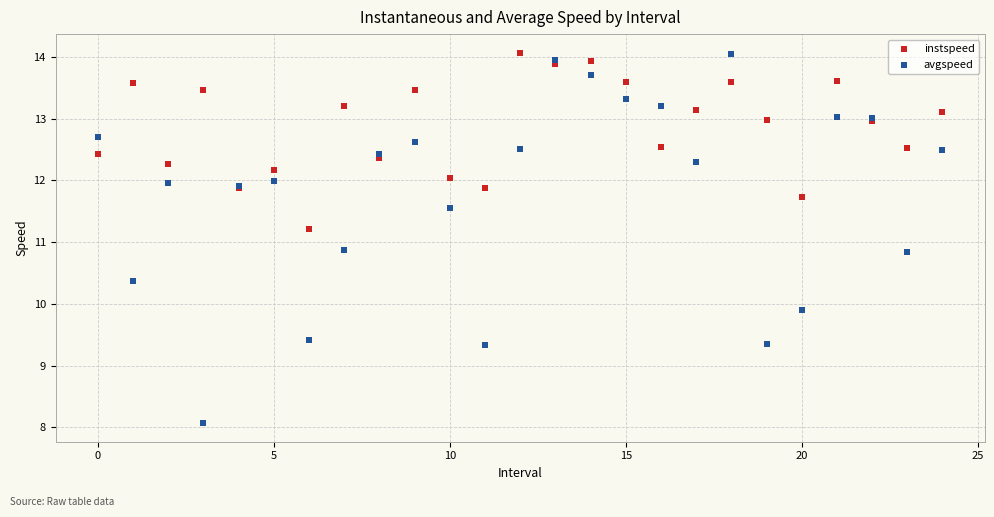

Which series reaches the minimum Y coordinate?

avgspeed